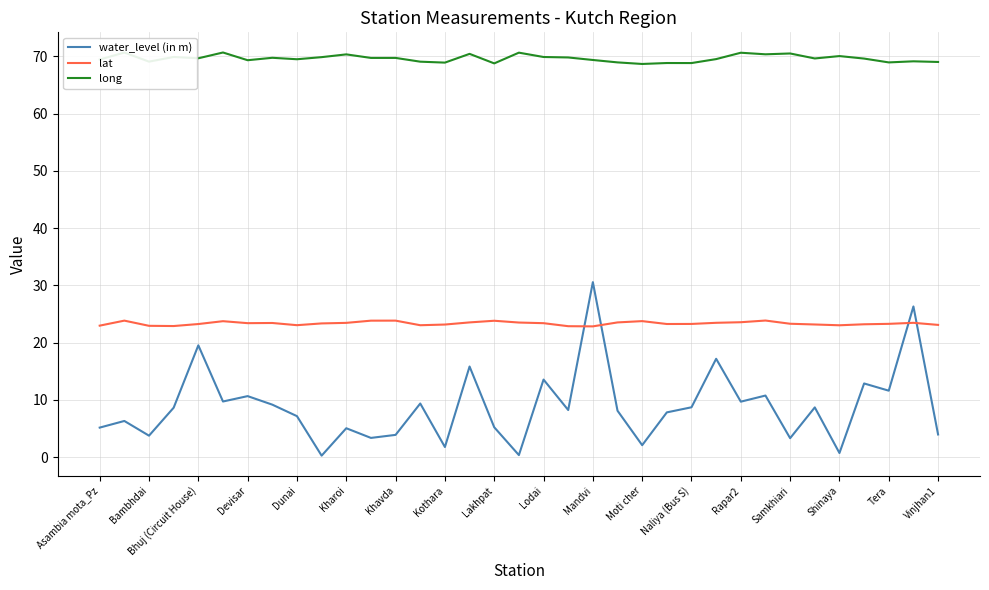

True or false: long and water_level (in m) intersect in this chart.

False